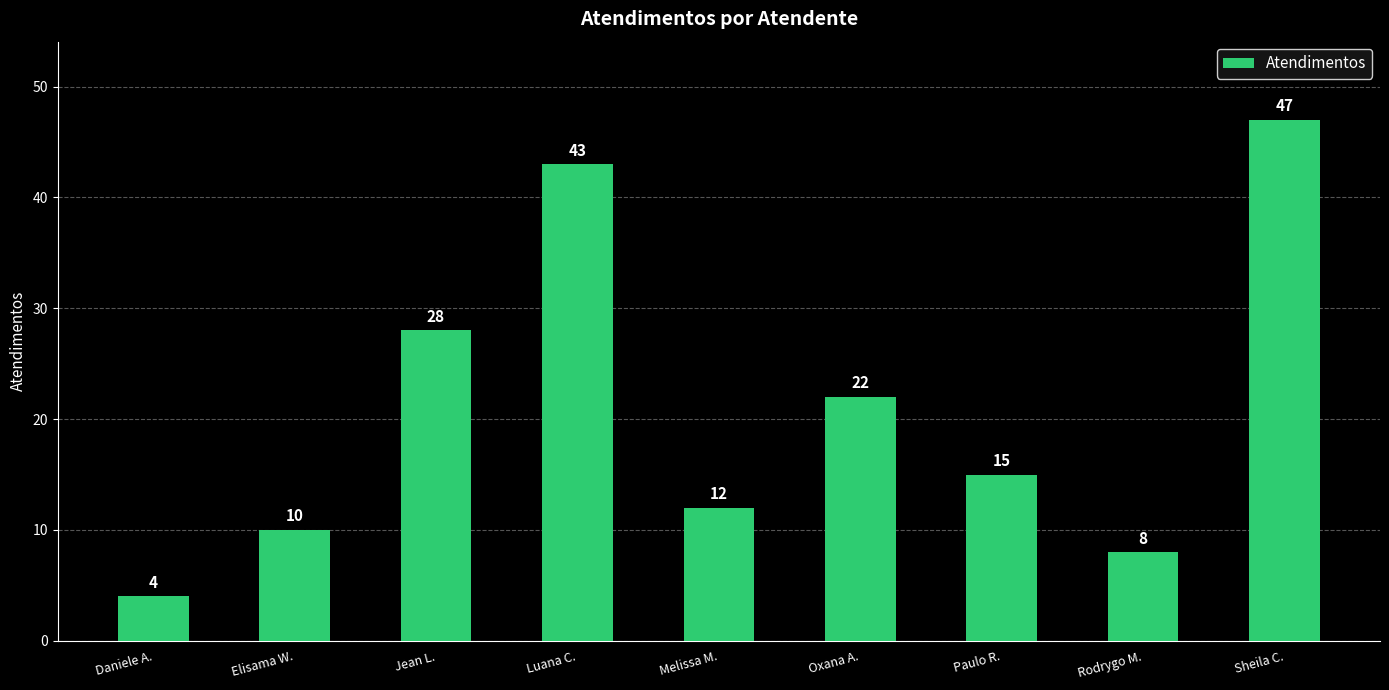

List the labels in order of value, smallest first.

Daniele A., Rodrygo M., Elisama W., Melissa M., Paulo R., Oxana A., Jean L., Luana C., Sheila C.